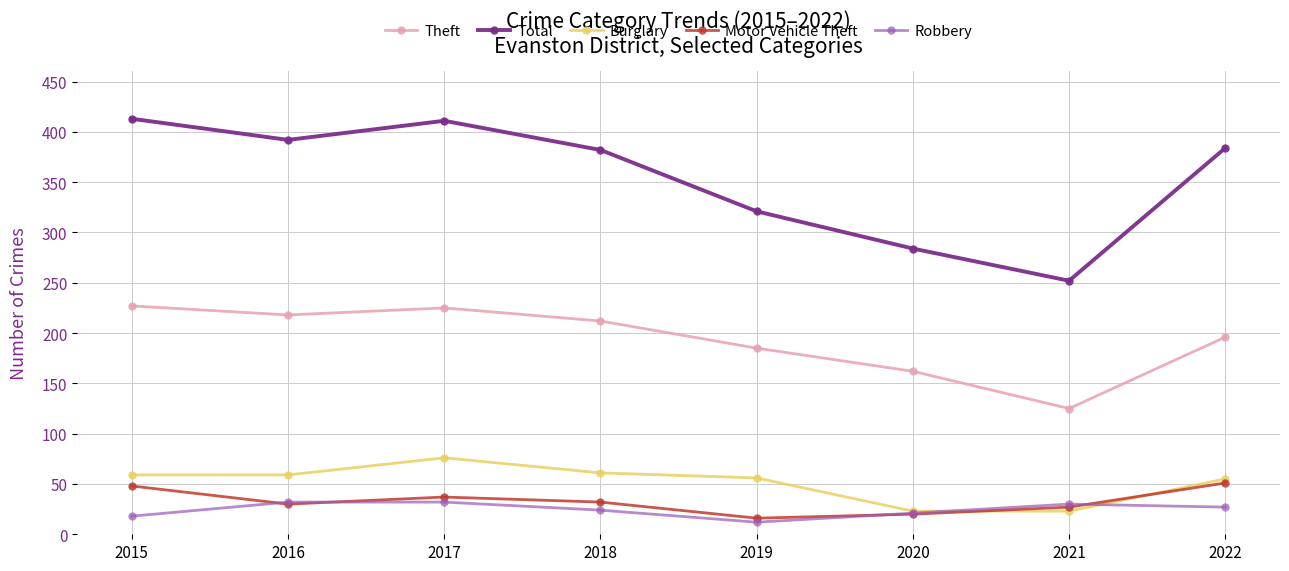

True or false: Total and Robbery cross at least once.

False